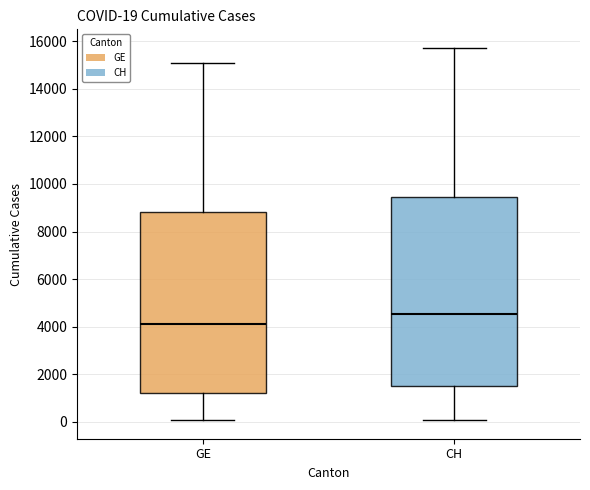

Which box is the tallest, from its lower edge to its upper edge?

CH